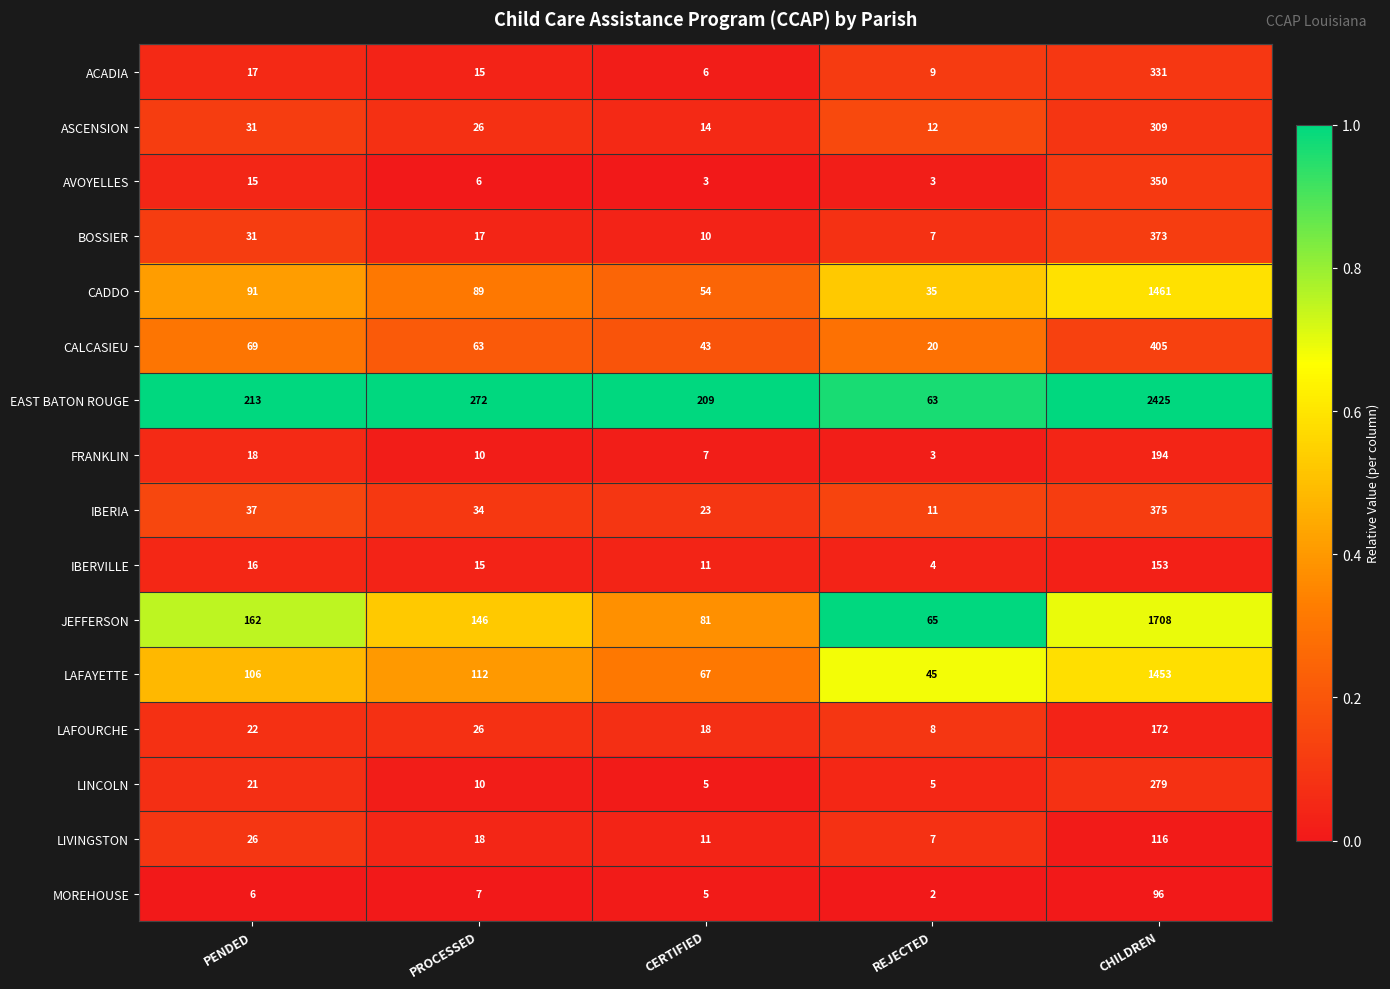

At which category is the sum across all series the highest?

CHILDREN